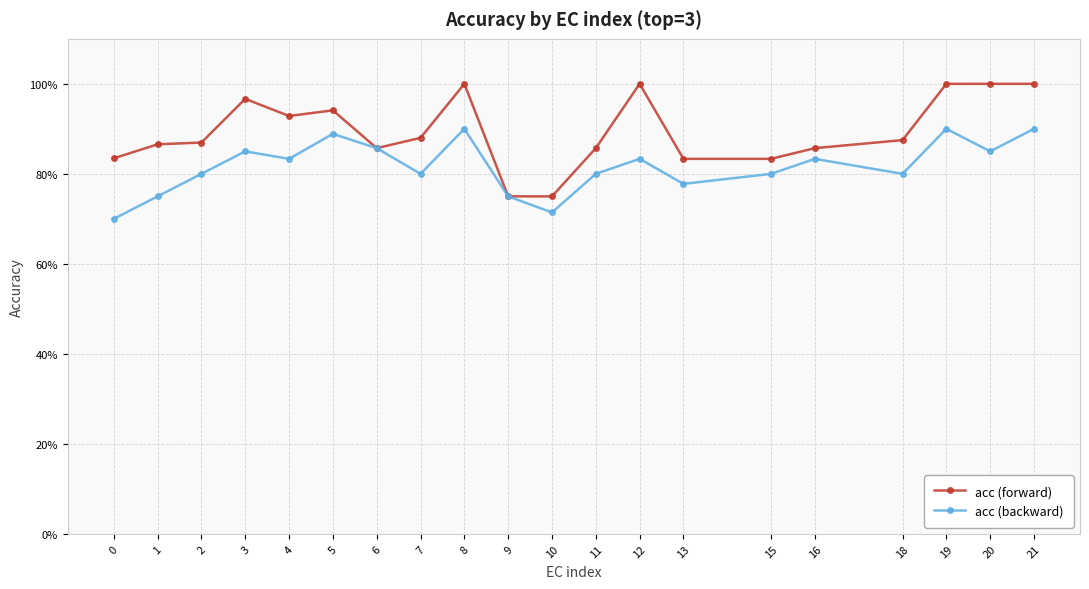

What is the value of the acc (forward) point at the 3rd from the left?

0.9